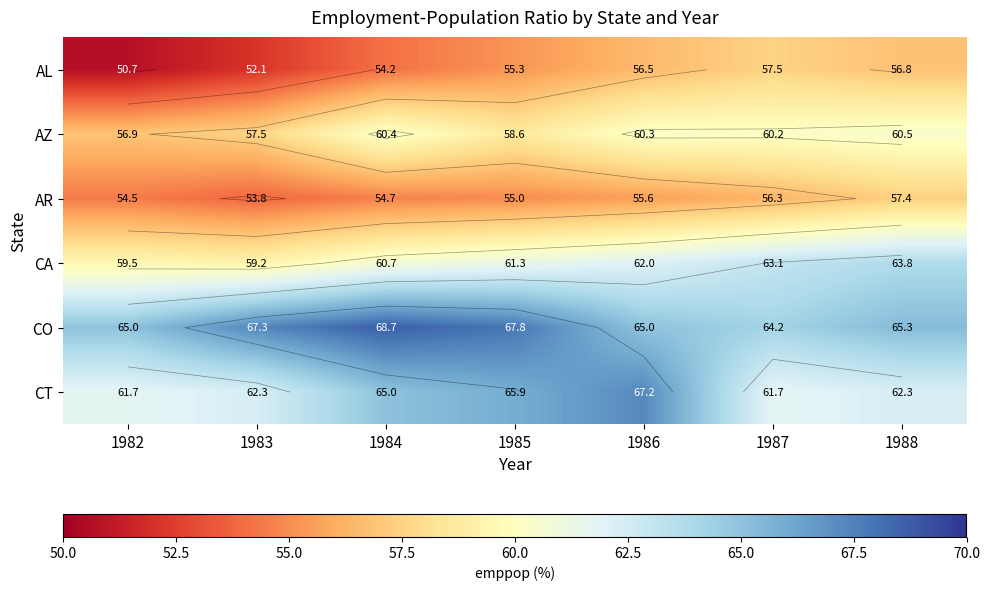

The AL series shows 23.7 at 1983. True or false?

False